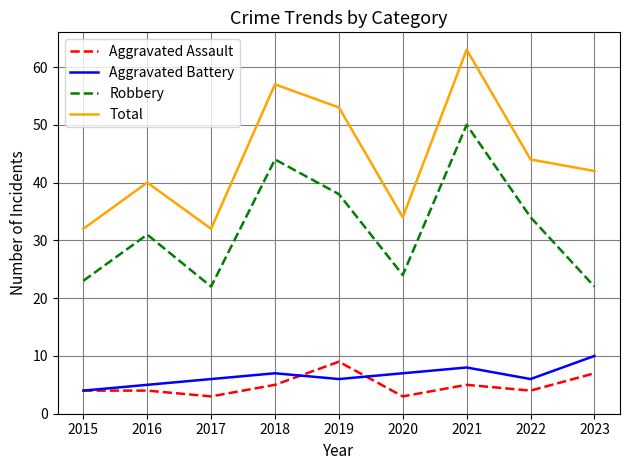

The Aggravated Assault series shows 7 at 2016. True or false?

False